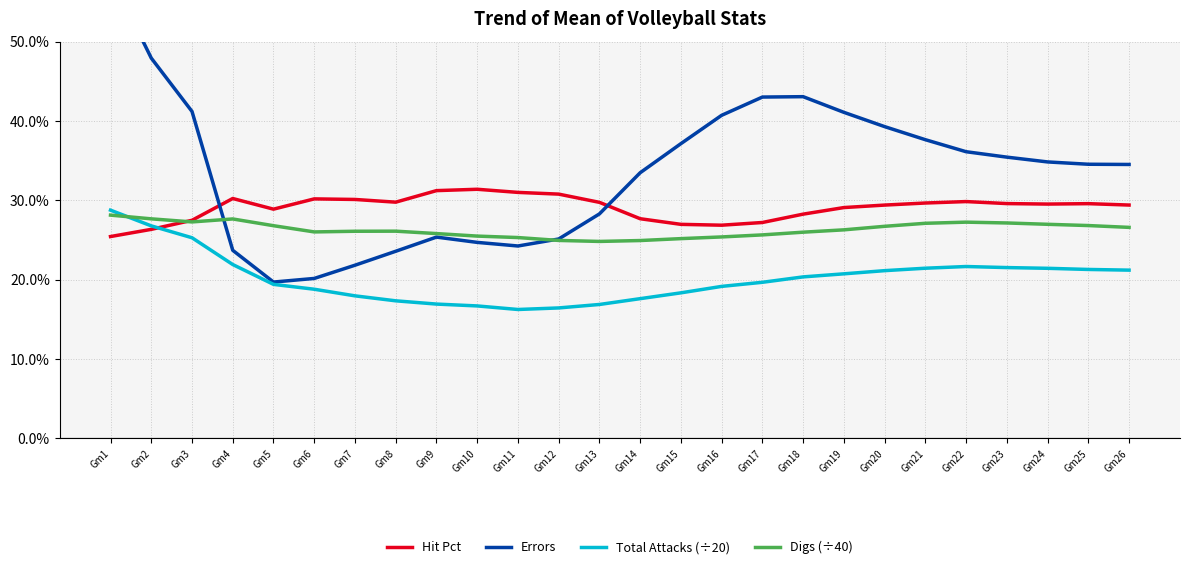

At which category does Total Attacks (÷20) reach its first local peak?

Gm22